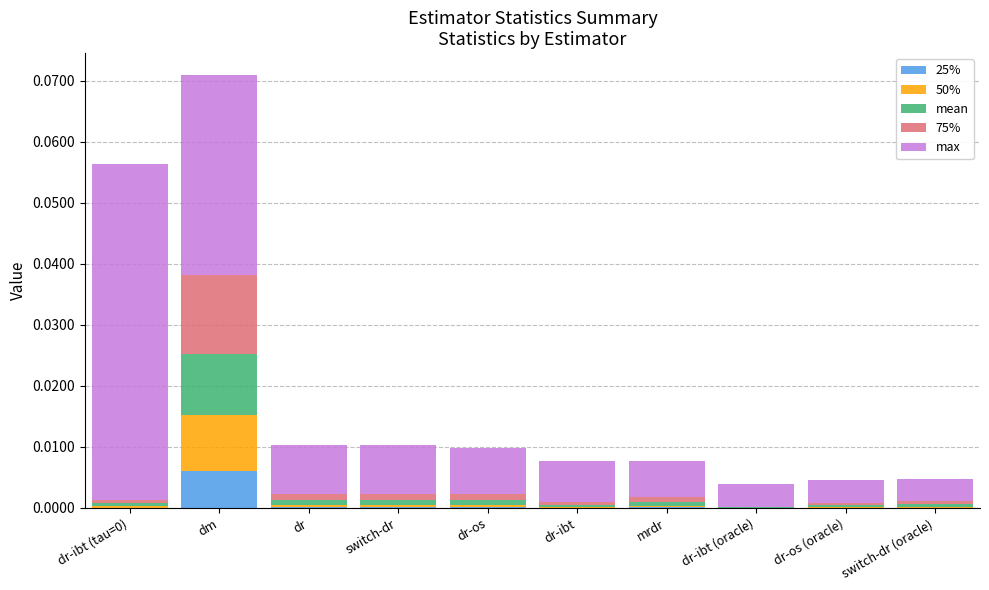

True or false: 25% has a value of 0.0 at dr-os (oracle).

True